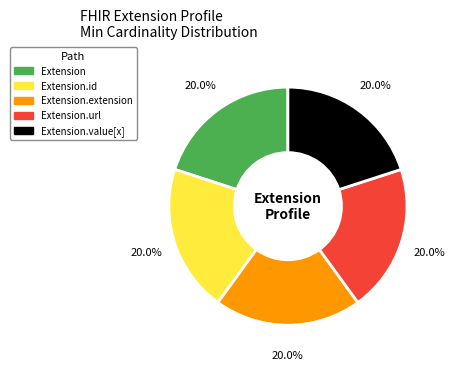

Does any single category account for the majority?

No